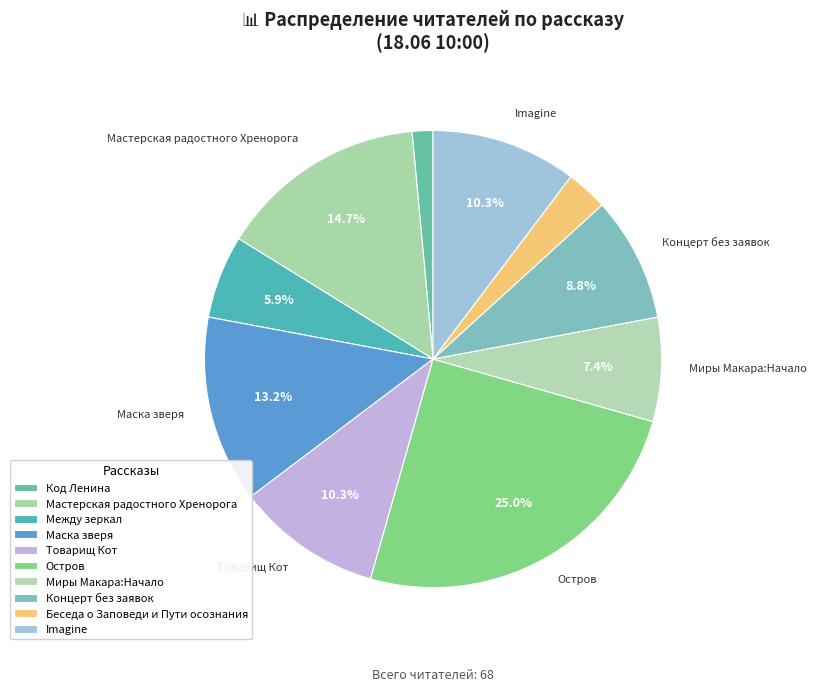

Is the sum of Миры Макара:Начало and Код Ленина greater than half?

No